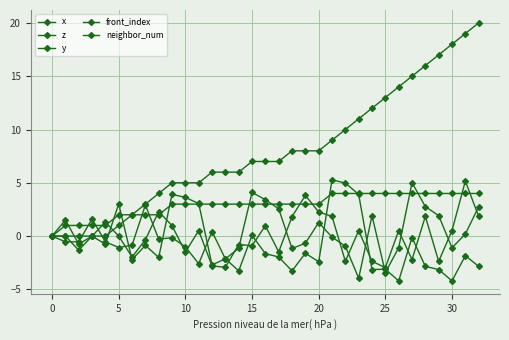

How many series are shown in this chart?

5